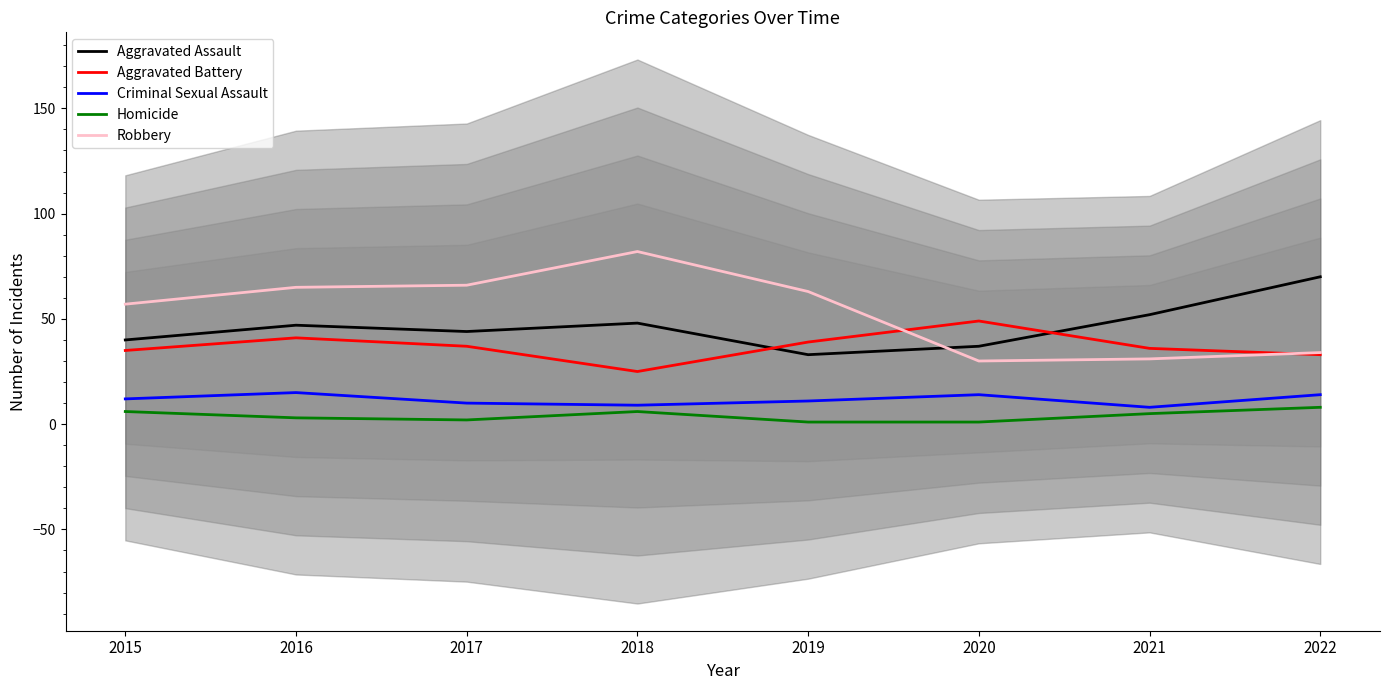

How many values in the Criminal Sexual Assault series are below 12?

4